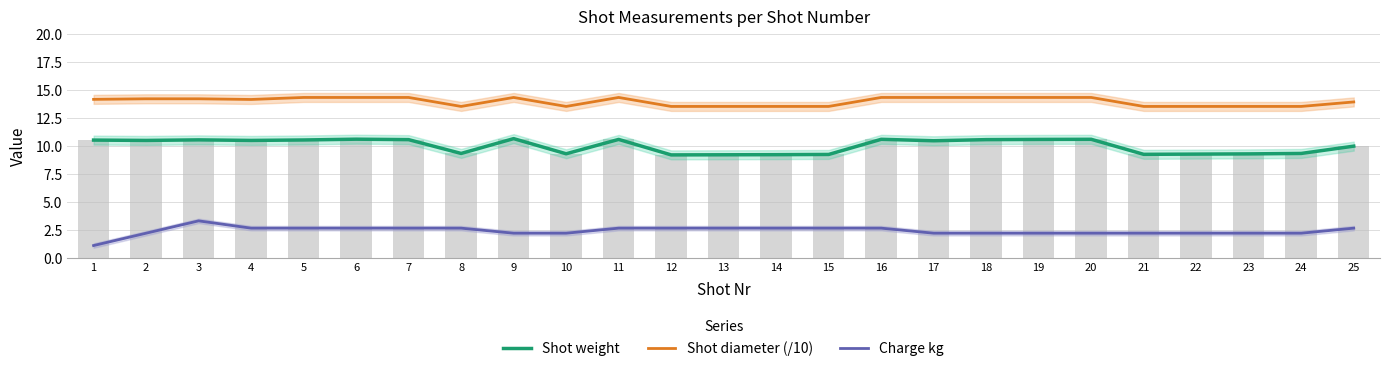

Reading right to left, extract all data points from this chart.

Shot weight: 10.0	9.3	9.3	9.2	9.2	10.6	10.6	10.5	10.4	10.6	9.2	9.2	9.2	9.2	10.6	9.3	10.6	9.3	10.5	10.6	10.5	10.5	10.5	10.5	10.5
Shot diameter (/10): 13.9	13.5	13.5	13.5	13.5	14.3	14.3	14.3	14.3	14.3	13.5	13.5	13.5	13.5	14.3	13.5	14.3	13.5	14.3	14.3	14.3	14.1	14.2	14.2	14.1
Charge kg: 2.6	2.2	2.2	2.2	2.2	2.2	2.2	2.2	2.2	2.6	2.6	2.6	2.6	2.6	2.6	2.2	2.2	2.6	2.6	2.6	2.6	2.6	3.3	2.2	1.1